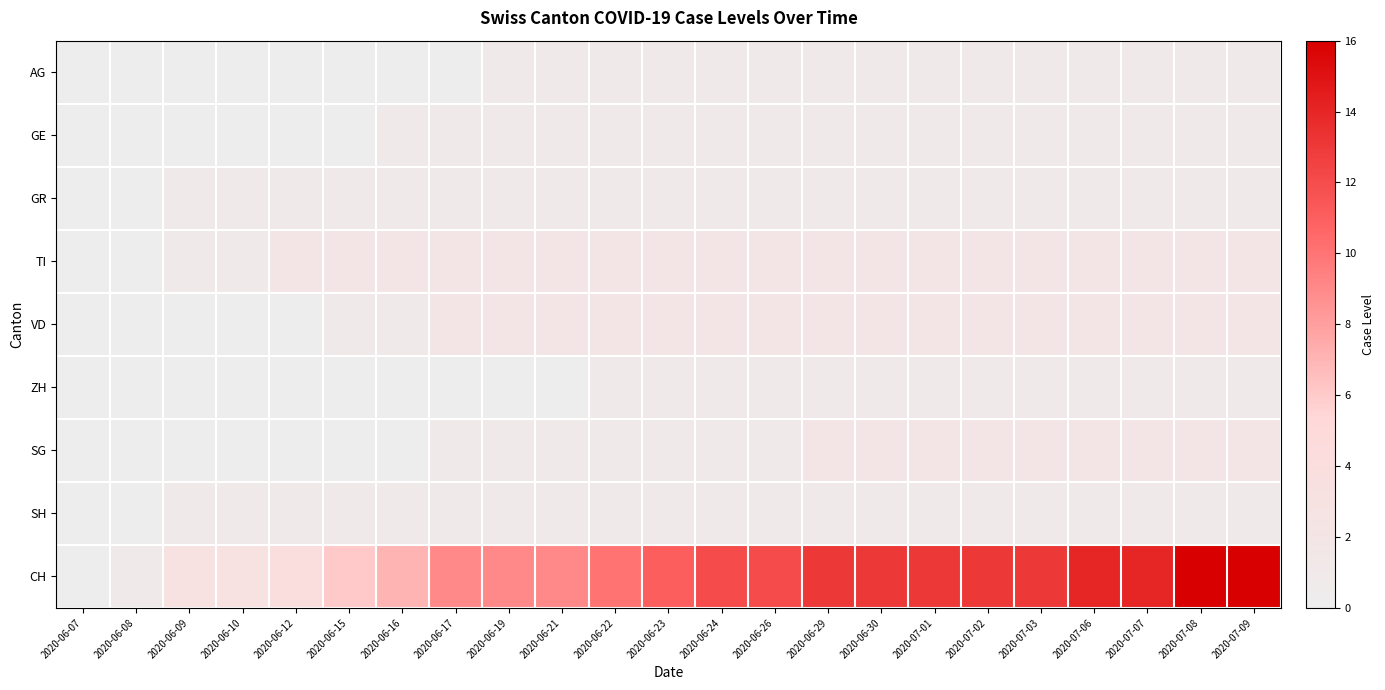

Reading right to left, transcribe all the data shown in this chart.

AG: 2020-07-09=1	2020-07-08=1	2020-07-07=1	2020-07-06=1	2020-07-03=1	2020-07-02=1	2020-07-01=1	2020-06-30=1	2020-06-29=1	2020-06-26=1	2020-06-24=1	2020-06-23=1	2020-06-22=1	2020-06-21=1	2020-06-19=1	2020-06-17=0	2020-06-16=0	2020-06-15=0	2020-06-12=0	2020-06-10=0	2020-06-09=0	2020-06-08=0	2020-06-07=0
GE: 2020-07-09=1	2020-07-08=1	2020-07-07=1	2020-07-06=1	2020-07-03=1	2020-07-02=1	2020-07-01=1	2020-06-30=1	2020-06-29=1	2020-06-26=1	2020-06-24=1	2020-06-23=1	2020-06-22=1	2020-06-21=1	2020-06-19=1	2020-06-17=1	2020-06-16=1	2020-06-15=0	2020-06-12=0	2020-06-10=0	2020-06-09=0	2020-06-08=0	2020-06-07=0
GR: 2020-07-09=1	2020-07-08=1	2020-07-07=1	2020-07-06=1	2020-07-03=1	2020-07-02=1	2020-07-01=1	2020-06-30=1	2020-06-29=1	2020-06-26=1	2020-06-24=1	2020-06-23=1	2020-06-22=1	2020-06-21=1	2020-06-19=1	2020-06-17=1	2020-06-16=1	2020-06-15=1	2020-06-12=1	2020-06-10=1	2020-06-09=1	2020-06-08=0	2020-06-07=0
TI: 2020-07-09=2	2020-07-08=2	2020-07-07=2	2020-07-06=2	2020-07-03=2	2020-07-02=2	2020-07-01=2	2020-06-30=2	2020-06-29=2	2020-06-26=2	2020-06-24=2	2020-06-23=2	2020-06-22=2	2020-06-21=2	2020-06-19=2	2020-06-17=2	2020-06-16=2	2020-06-15=2	2020-06-12=2	2020-06-10=1	2020-06-09=1	2020-06-08=0	2020-06-07=0
VD: 2020-07-09=2	2020-07-08=2	2020-07-07=2	2020-07-06=2	2020-07-03=2	2020-07-02=2	2020-07-01=2	2020-06-30=2	2020-06-29=2	2020-06-26=2	2020-06-24=2	2020-06-23=2	2020-06-22=2	2020-06-21=2	2020-06-19=2	2020-06-17=2	2020-06-16=1	2020-06-15=1	2020-06-12=0	2020-06-10=0	2020-06-09=0	2020-06-08=0	2020-06-07=0
ZH: 2020-07-09=1	2020-07-08=1	2020-07-07=1	2020-07-06=1	2020-07-03=1	2020-07-02=1	2020-07-01=1	2020-06-30=1	2020-06-29=1	2020-06-26=1	2020-06-24=1	2020-06-23=1	2020-06-22=1	2020-06-21=0	2020-06-19=0	2020-06-17=0	2020-06-16=0	2020-06-15=0	2020-06-12=0	2020-06-10=0	2020-06-09=0	2020-06-08=0	2020-06-07=0
SG: 2020-07-09=2	2020-07-08=2	2020-07-07=2	2020-07-06=2	2020-07-03=2	2020-07-02=2	2020-07-01=2	2020-06-30=2	2020-06-29=2	2020-06-26=1	2020-06-24=1	2020-06-23=1	2020-06-22=1	2020-06-21=1	2020-06-19=1	2020-06-17=1	2020-06-16=0	2020-06-15=0	2020-06-12=0	2020-06-10=0	2020-06-09=0	2020-06-08=0	2020-06-07=0
SH: 2020-07-09=1	2020-07-08=1	2020-07-07=1	2020-07-06=1	2020-07-03=1	2020-07-02=1	2020-07-01=1	2020-06-30=1	2020-06-29=1	2020-06-26=1	2020-06-24=1	2020-06-23=1	2020-06-22=1	2020-06-21=1	2020-06-19=1	2020-06-17=1	2020-06-16=1	2020-06-15=1	2020-06-12=1	2020-06-10=1	2020-06-09=1	2020-06-08=0	2020-06-07=0
CH: 2020-07-09=16	2020-07-08=16	2020-07-07=14	2020-07-06=14	2020-07-03=13	2020-07-02=13	2020-07-01=13	2020-06-30=13	2020-06-29=13	2020-06-26=12	2020-06-24=12	2020-06-23=11	2020-06-22=10	2020-06-21=9	2020-06-19=9	2020-06-17=9	2020-06-16=7	2020-06-15=6	2020-06-12=4	2020-06-10=3	2020-06-09=3	2020-06-08=1	2020-06-07=0